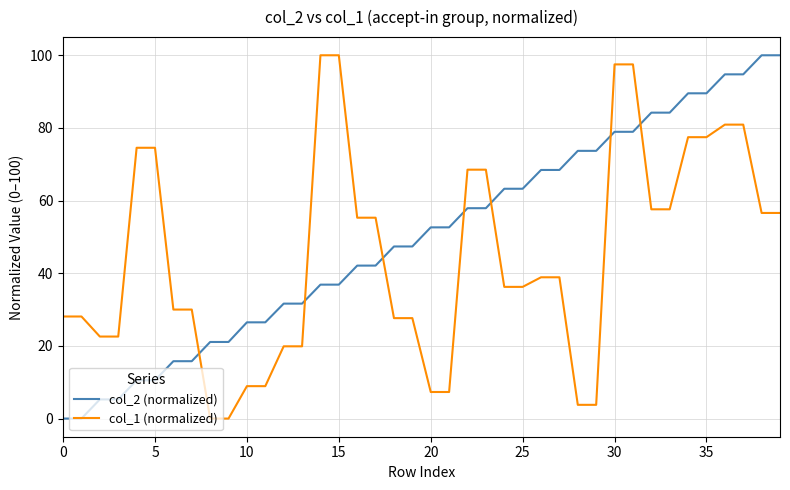

True or false: col_1 (normalized) and col_2 (normalized) cross at least once.

True